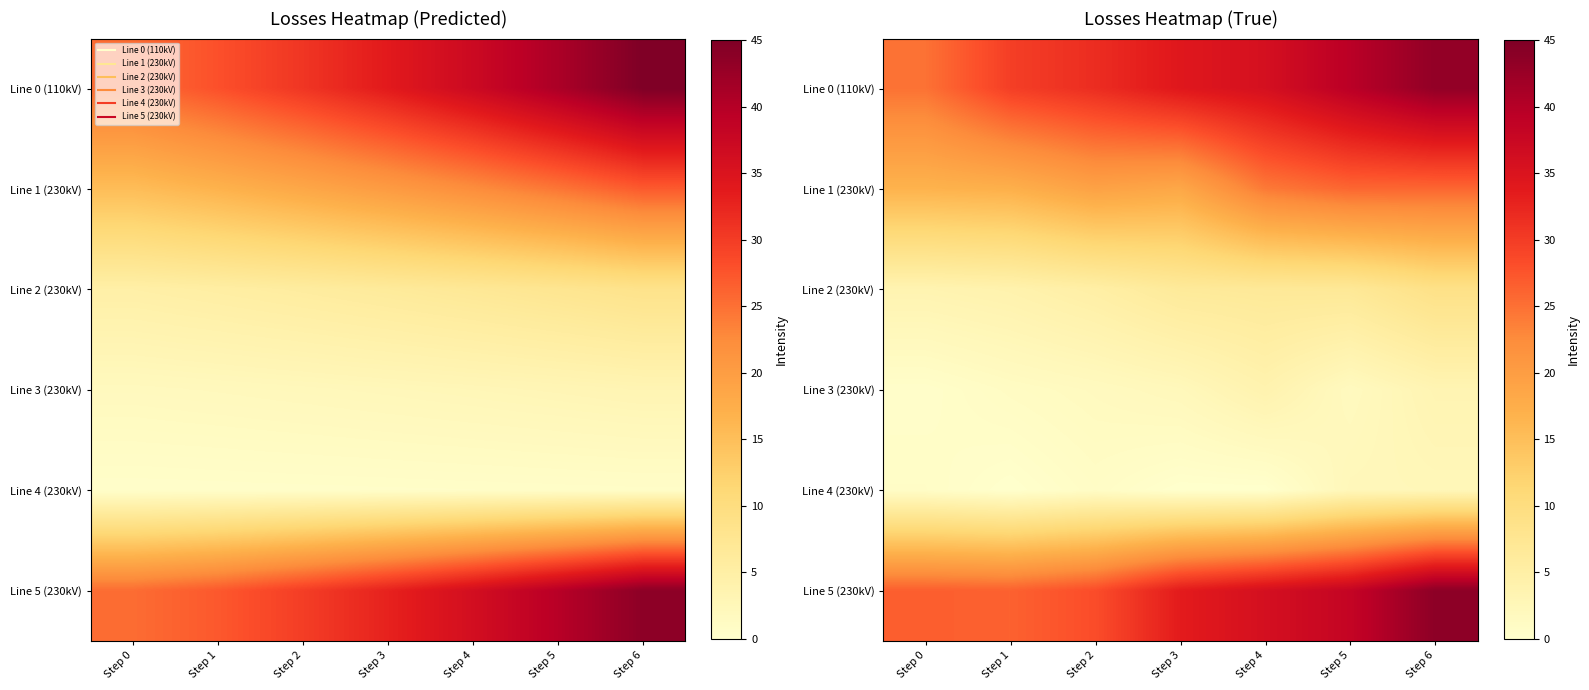

Count the number of categories in the chart.

7